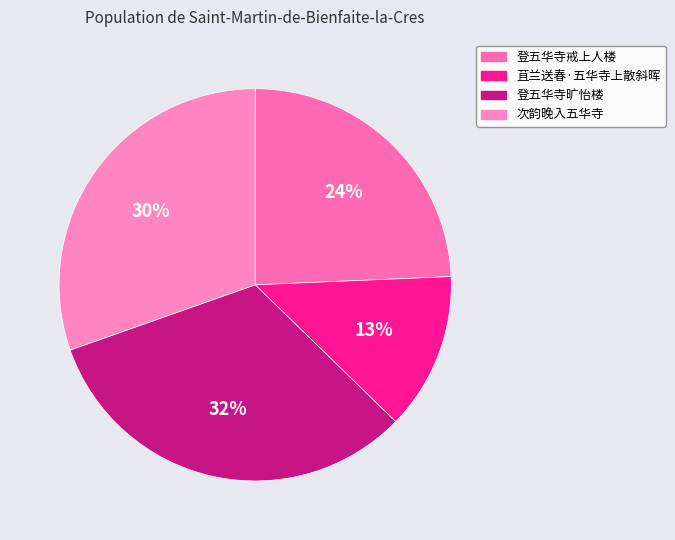

Which category has the biggest portion of the pie?

登五华寺旷怡楼